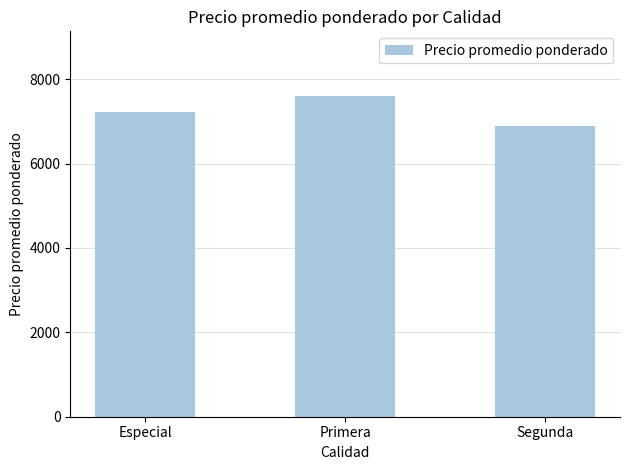

What is the change in value from Primera to Segunda?

-720.6